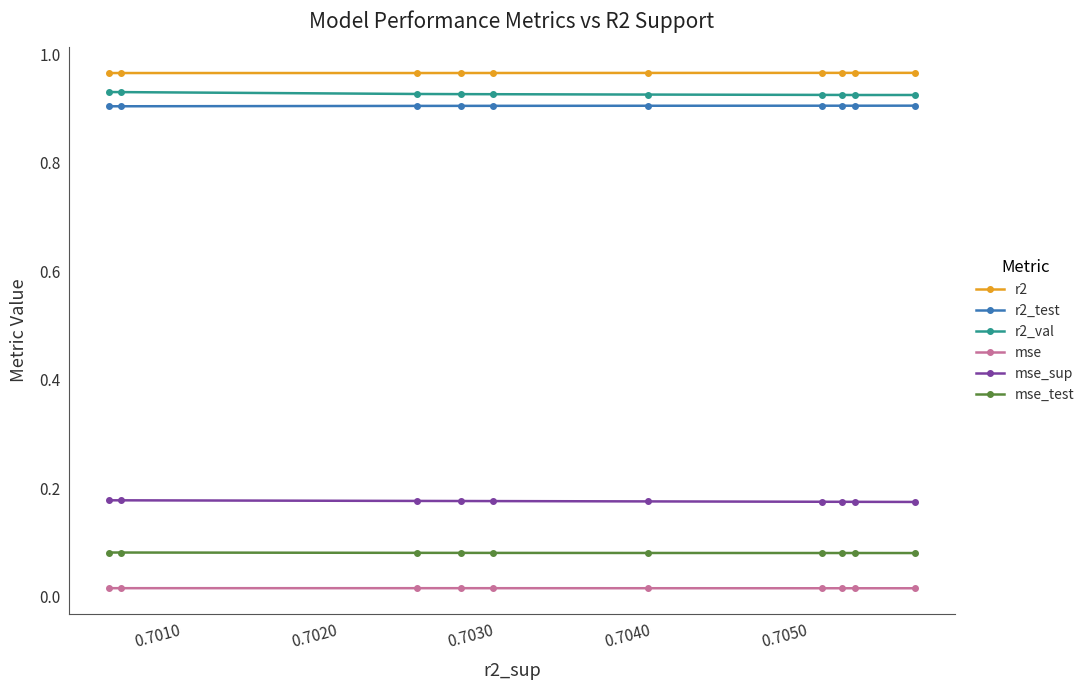

True or false: r2_val and mse intersect in this chart.

False